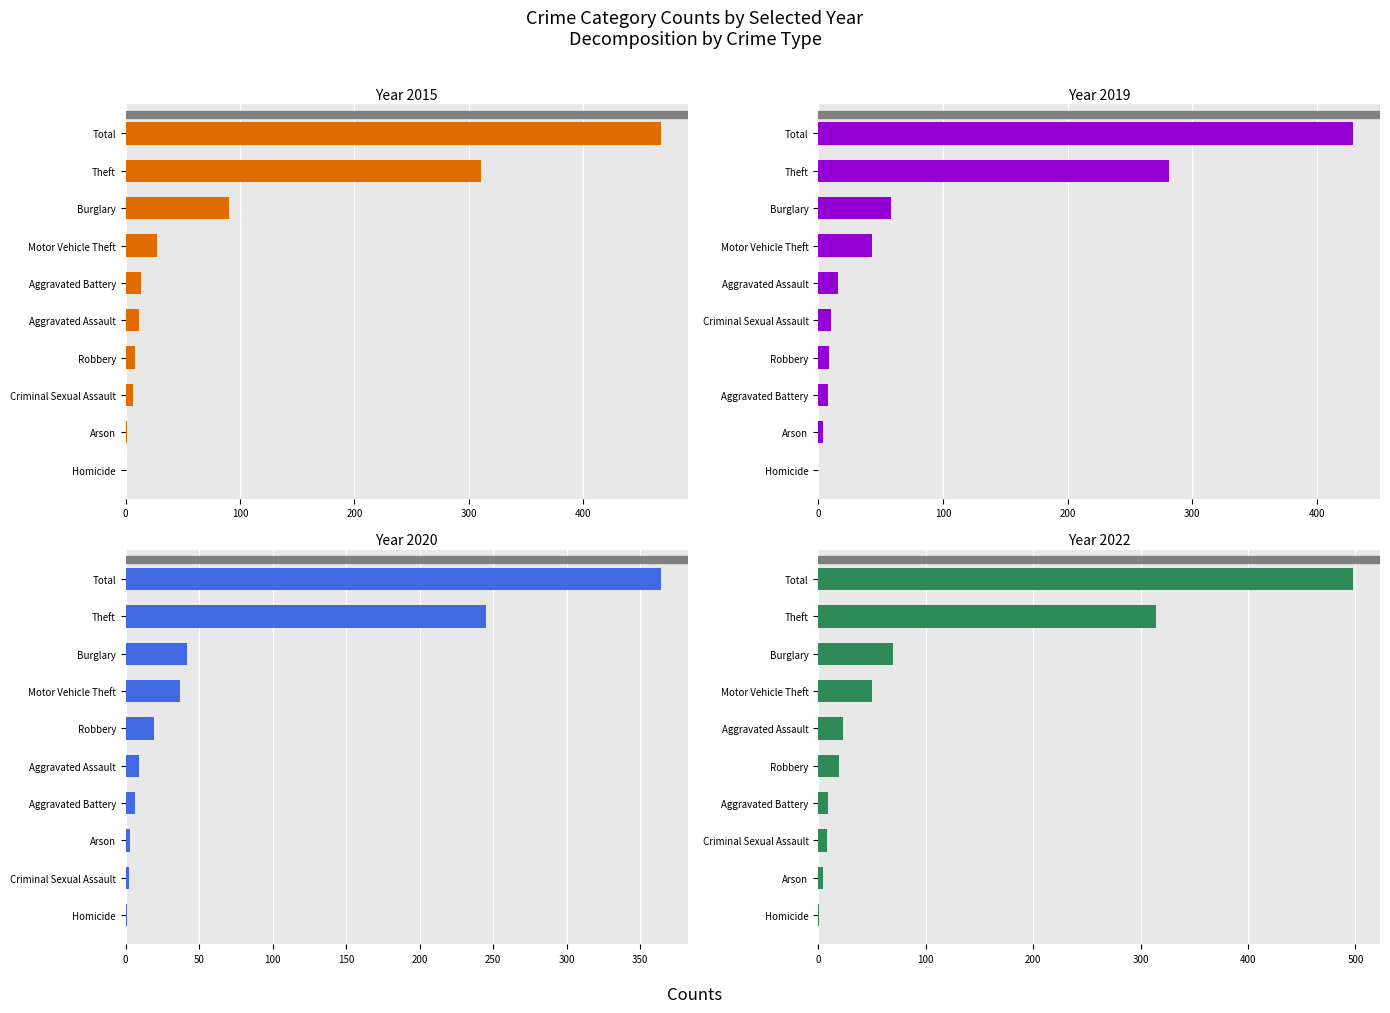

At which label is 2015 closest to 234?

Theft